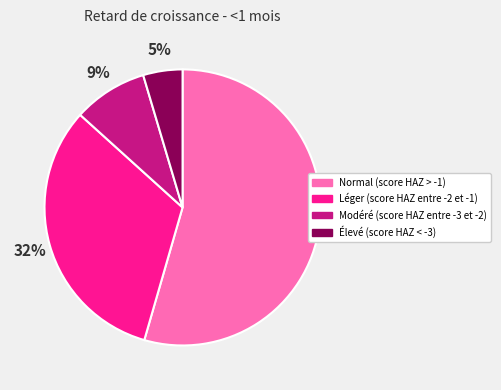

Does Élevé (score HAZ < -3) account for over 50% of the chart?

No